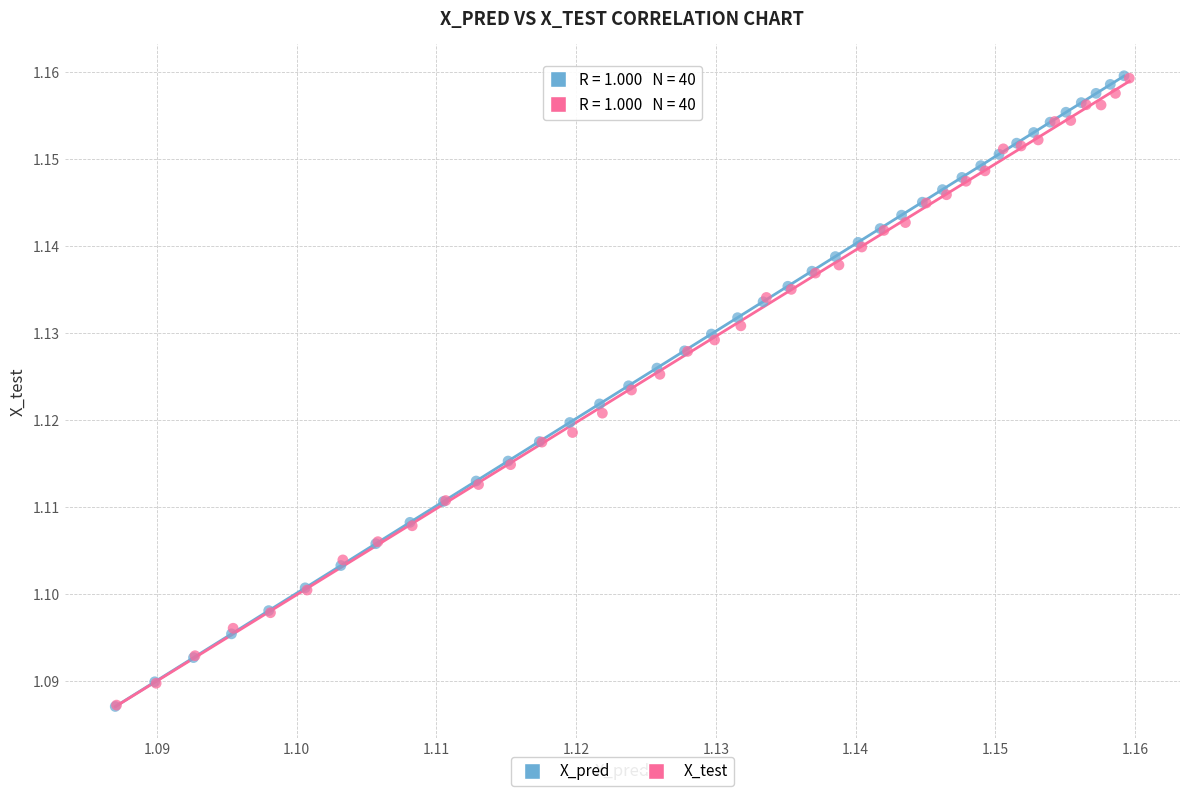

Which series has the widest spread of Y values?

X_pred